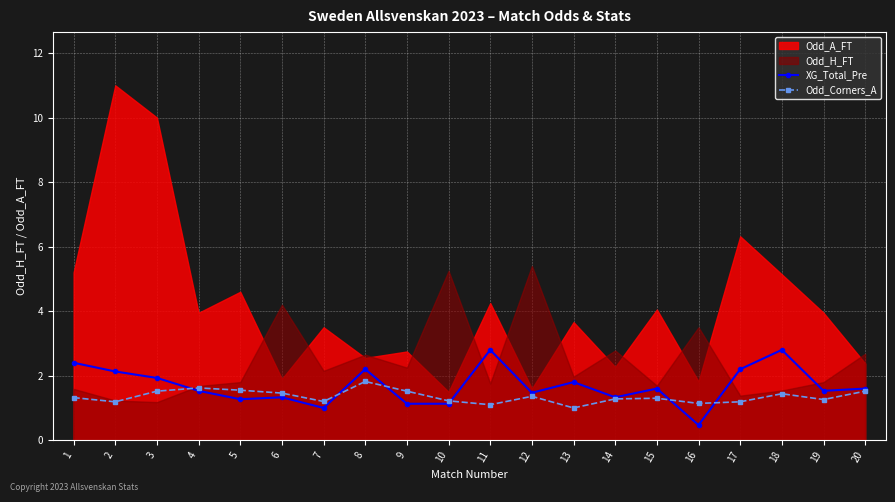

Is the value of Odd_Corners_A at 7 greater than the value of XG_Total_Pre at 18?

No